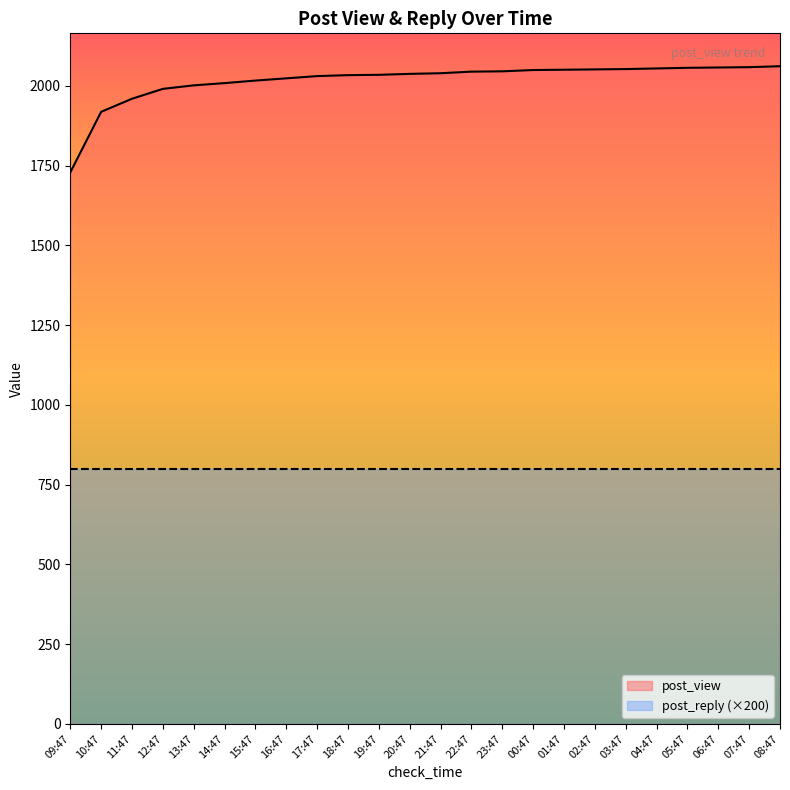

Reading right to left, what are all the values shown in this chart?

2062	2059	2058	2057	2055	2053	2052	2051	2050	2046	2045	2040	2038	2035	2034	2031	2024	2017	2009	2002	1991	1960	1919	1729